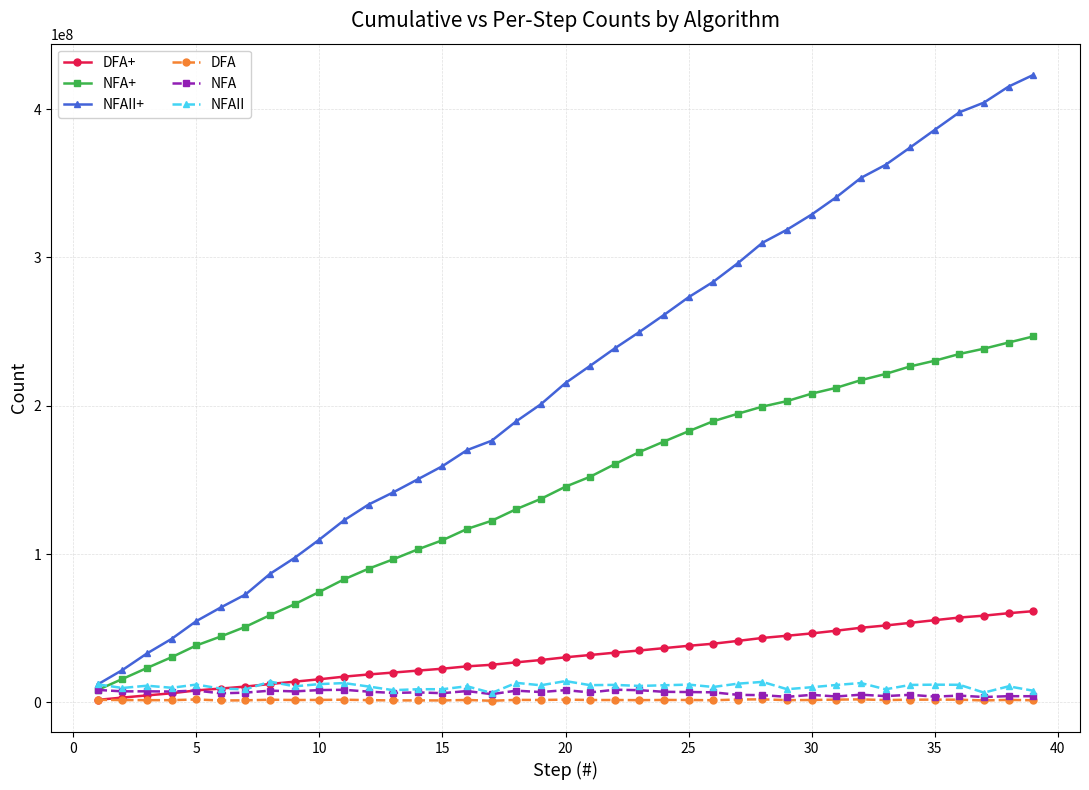

True or false: DFA+ and NFAII+ cross at least once.

False